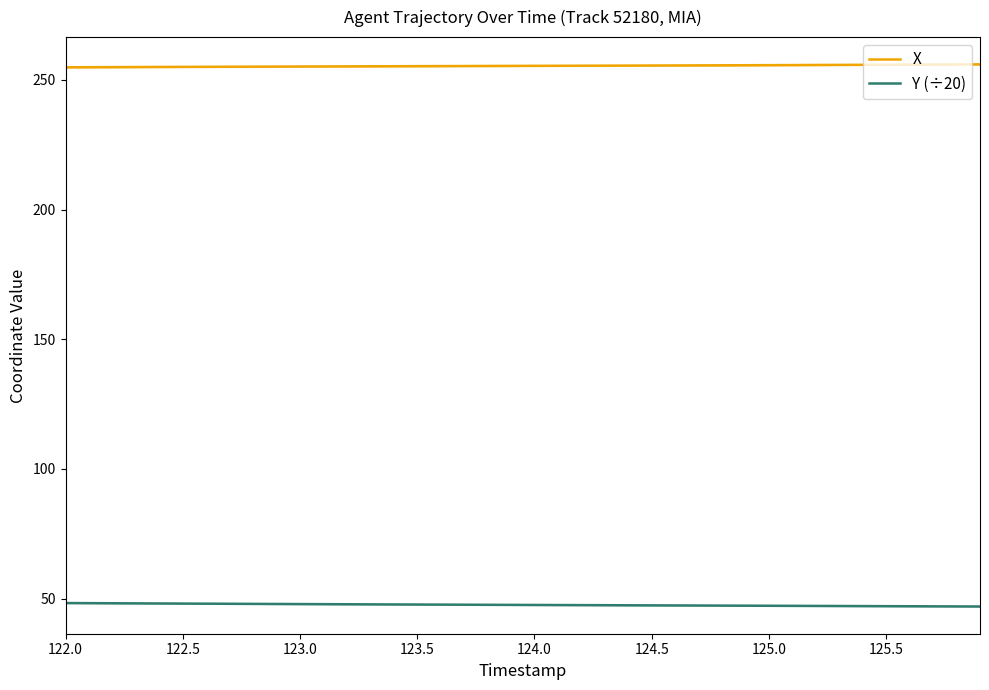

True or false: X and Y (÷20) cross at least once.

False